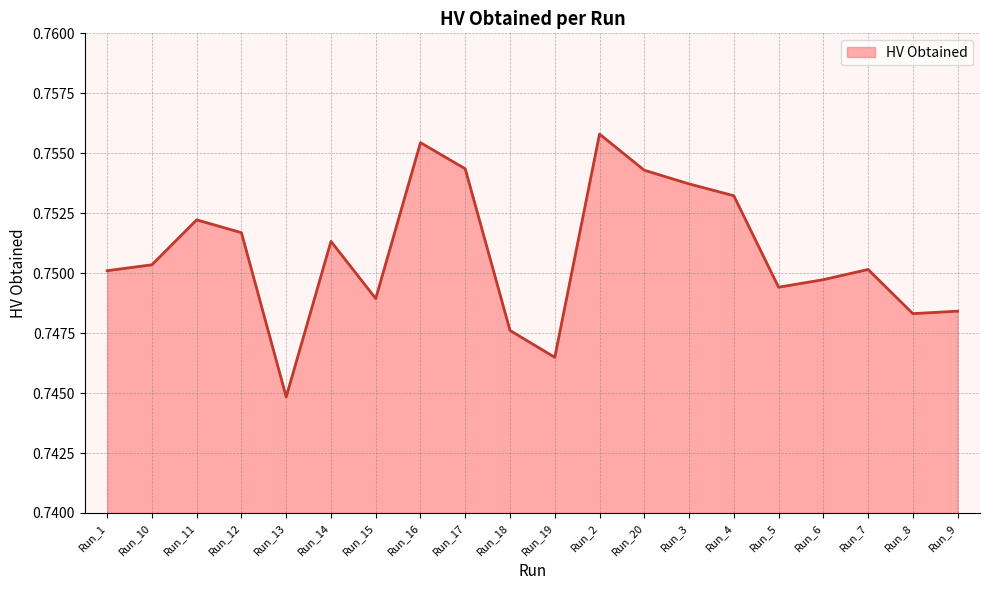

How many distinct data groups are displayed?

1